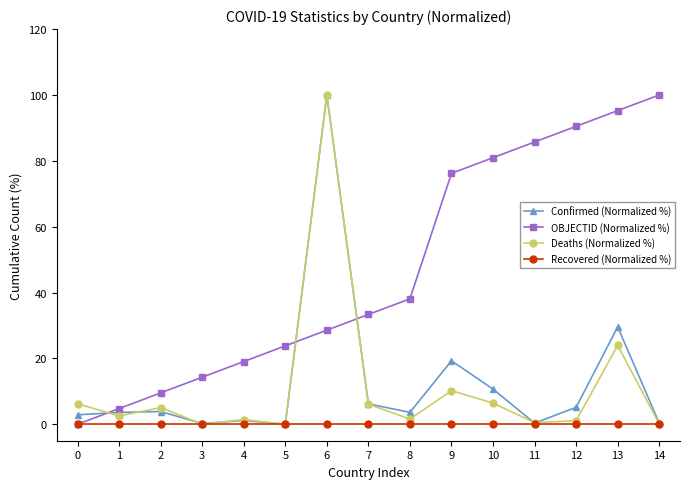

What is the approximate value of Deaths (Normalized %) at 0?

6.2